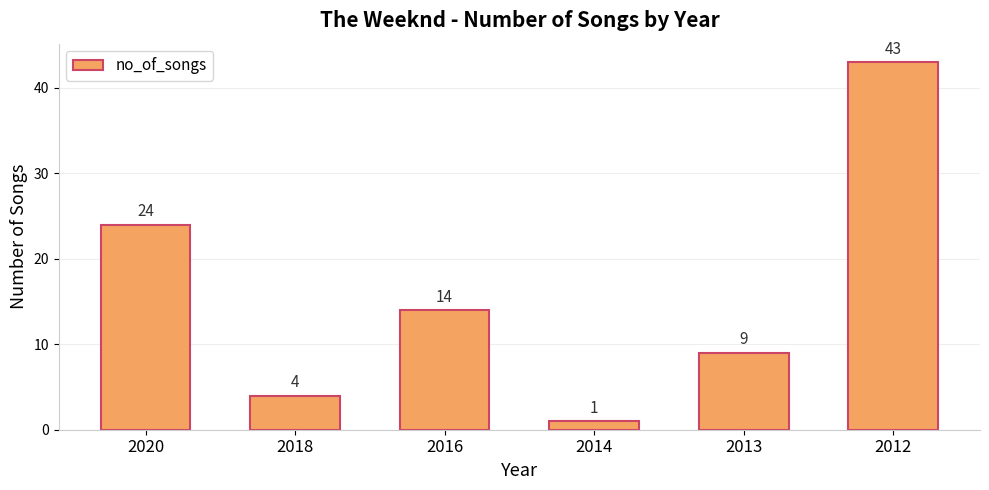

Where does the data first go above 14?

2020